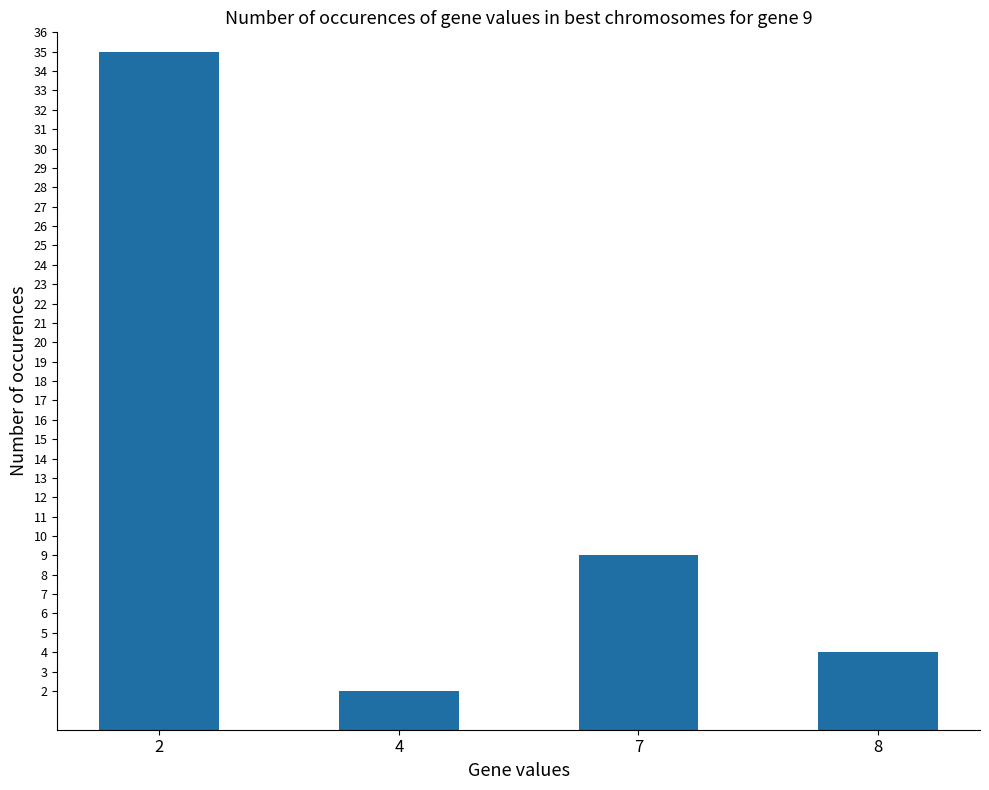

What is the difference between the second highest and minimum values?

7